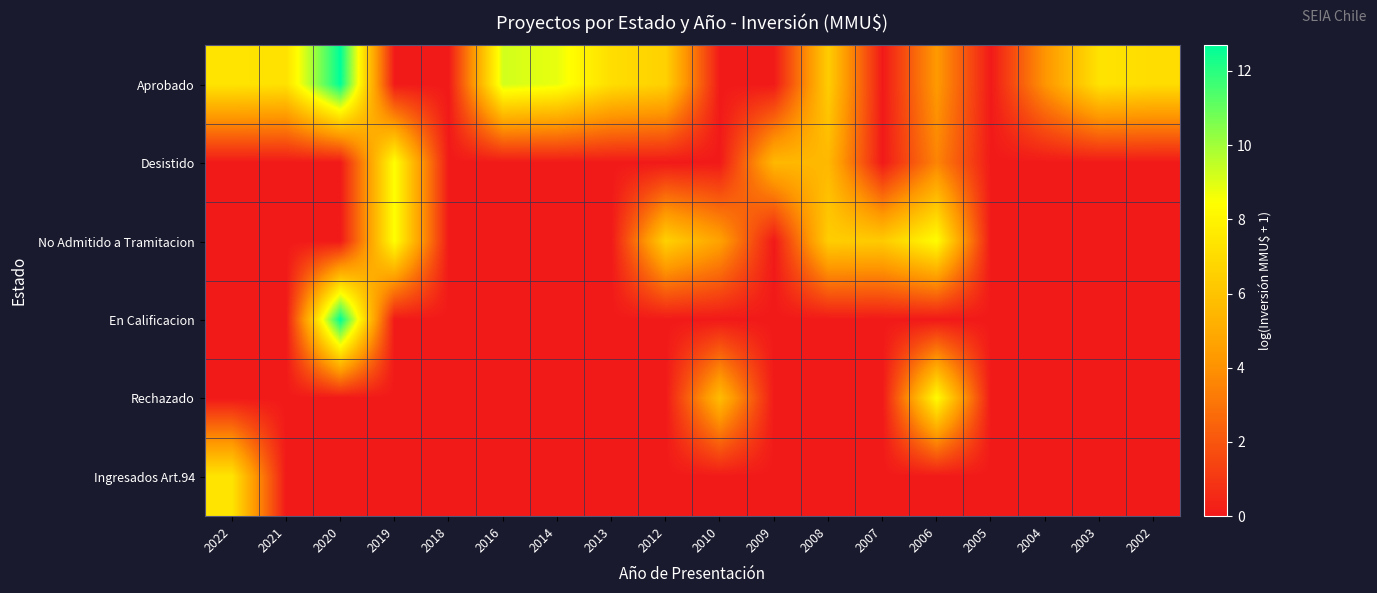

Reading left to right, what are all the values shown in this chart?

Aprobado: 2022=7.4	2021=7.2	2020=12.7	2019=0.0	2018=0.0	2016=9.2	2014=8.8	2013=7.1	2012=6.6	2010=0.0	2009=0.0	2008=6.4	2007=0.0	2006=4.3	2005=0.0	2004=4.1	2003=7.3	2002=7.0
Desistido: 2022=0.0	2021=0.0	2020=0.0	2019=8.5	2018=0.0	2016=0.0	2014=0.0	2013=0.0	2012=0.0	2010=0.0	2009=5.5	2008=5.5	2007=0.0	2006=3.6	2005=0.0	2004=0.0	2003=0.0	2002=0.0
No Admitido a Tramitacion: 2022=0.0	2021=0.0	2020=0.0	2019=8.5	2018=0.0	2016=0.0	2014=0.0	2013=0.0	2012=6.6	2010=4.6	2009=0.0	2008=6.4	2007=6.3	2006=8.3	2005=0.0	2004=0.0	2003=0.0	2002=0.0
En Calificacion: 2022=0.0	2021=0.0	2020=12.7	2019=0.0	2018=0.0	2016=0.0	2014=0.0	2013=0.0	2012=0.0	2010=0.0	2009=0.0	2008=0.0	2007=0.0	2006=0.0	2005=0.0	2004=0.0	2003=0.0	2002=0.0
Rechazado: 2022=0.0	2021=0.0	2020=0.0	2019=0.0	2018=0.0	2016=0.0	2014=0.0	2013=0.0	2012=0.0	2010=5.7	2009=0.0	2008=0.0	2007=0.0	2006=8.3	2005=0.0	2004=0.0	2003=0.0	2002=0.0
Ingresados Art.94: 2022=7.4	2021=0.0	2020=0.0	2019=0.0	2018=0.0	2016=0.0	2014=0.0	2013=0.0	2012=0.0	2010=0.0	2009=0.0	2008=0.0	2007=0.0	2006=0.0	2005=0.0	2004=0.0	2003=0.0	2002=0.0